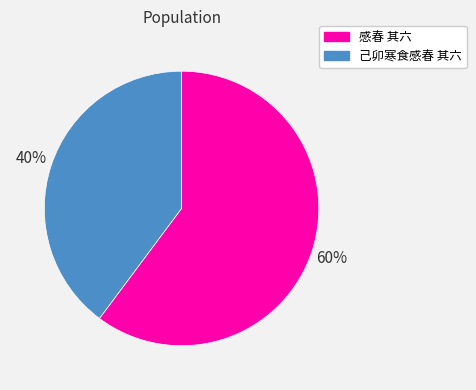

Is the sum of 感春 其六 and 己卯寒食感春 其六 greater than half?

Yes